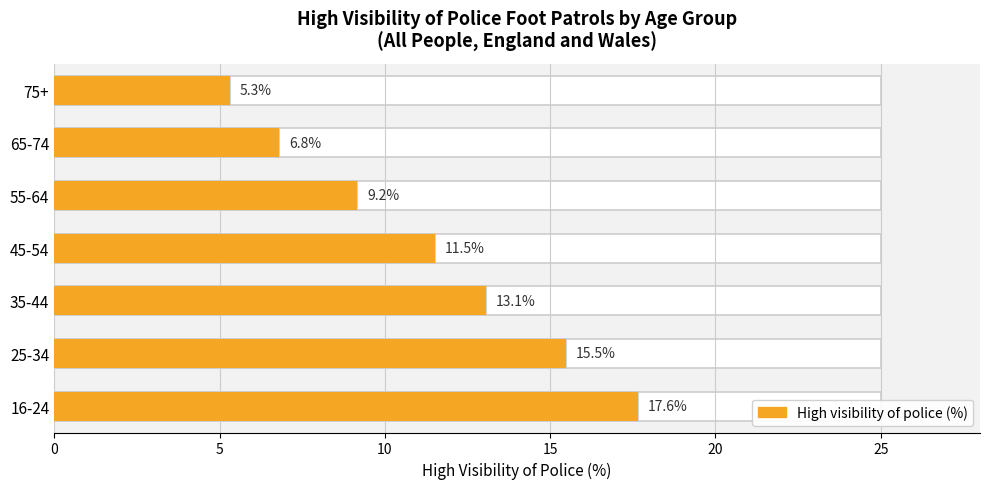

Are the bars horizontal?

Yes